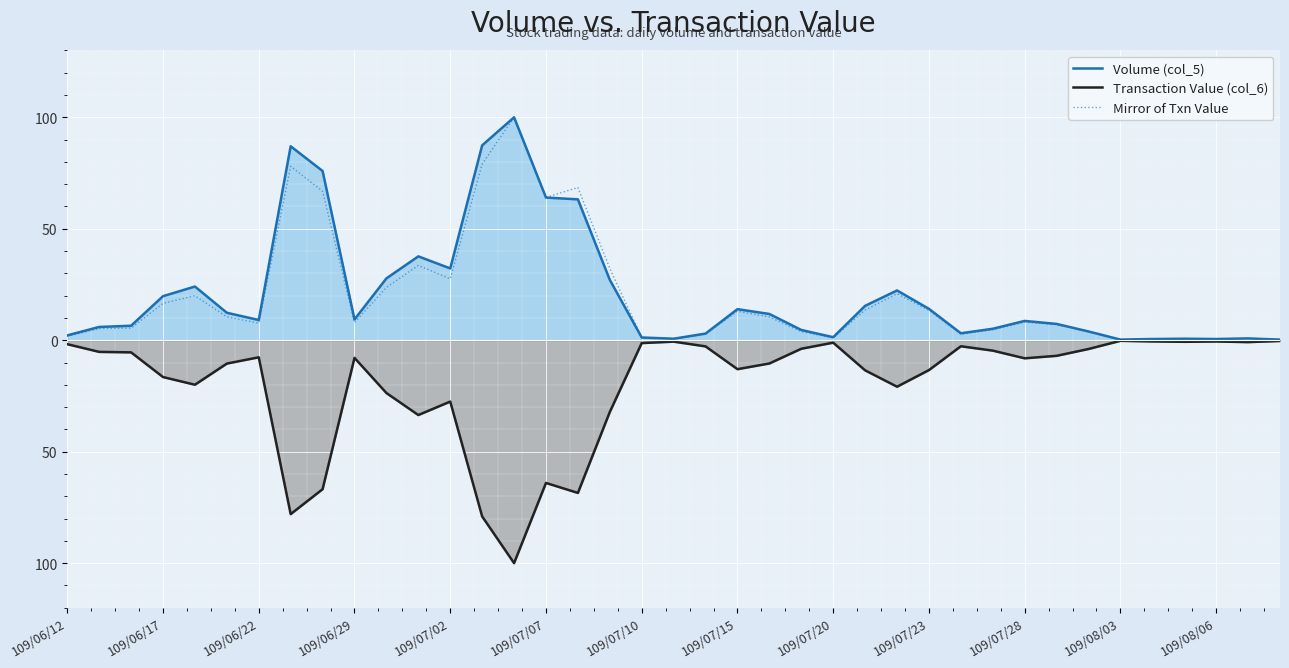

Does the chart display data point markers on the line(s)?

No